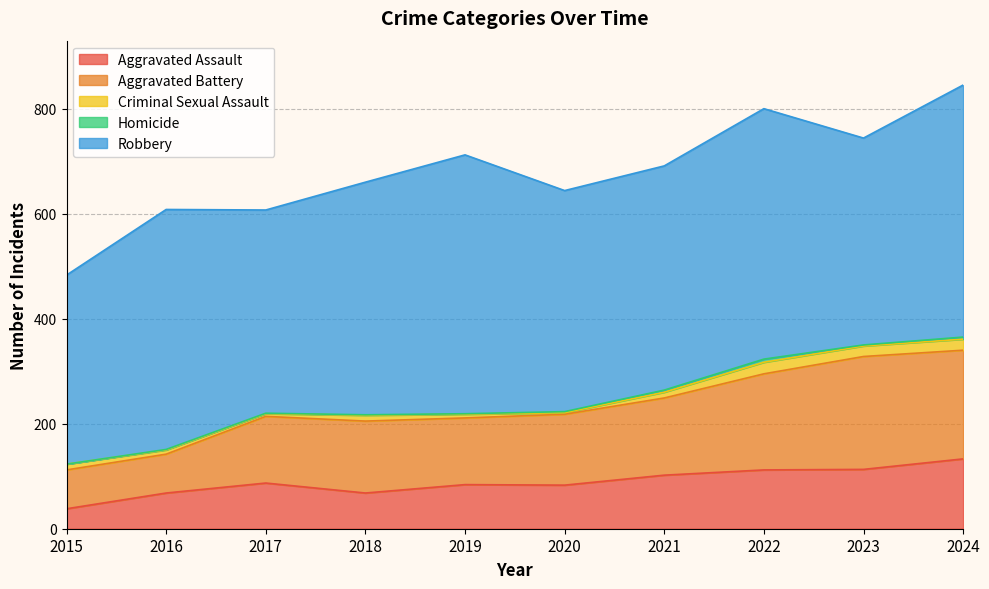

Rank the series at 2017 from lowest to highest value.

Homicide, Criminal Sexual Assault, Aggravated Assault, Aggravated Battery, Robbery